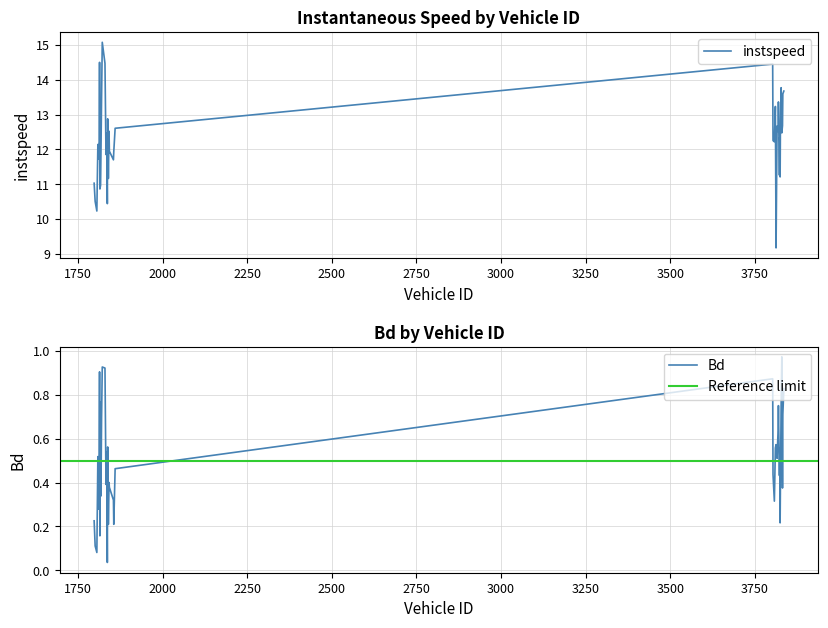

What is the label of the 6th point from the right?

3825.0